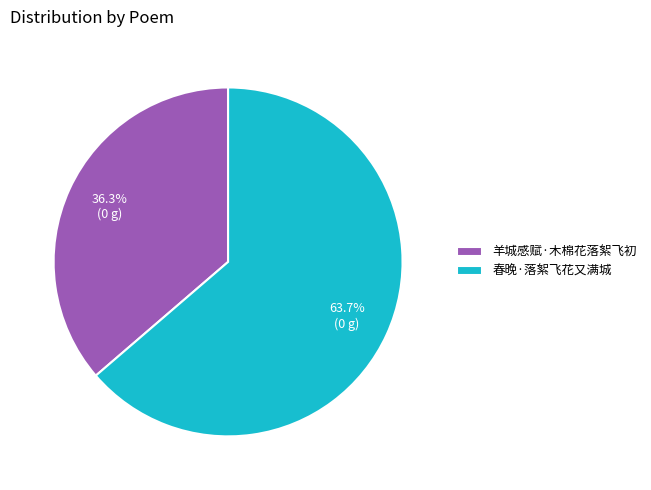

What portion of the pie excludes 羊城感赋·木棉花落絮飞初?

63.7%